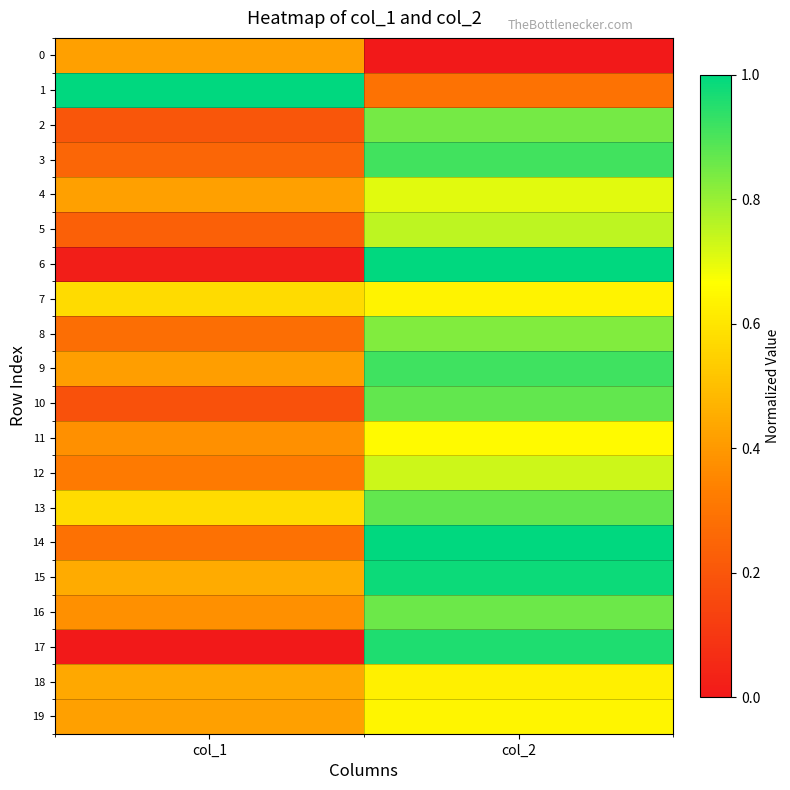

Count the number of data series in this chart.

20